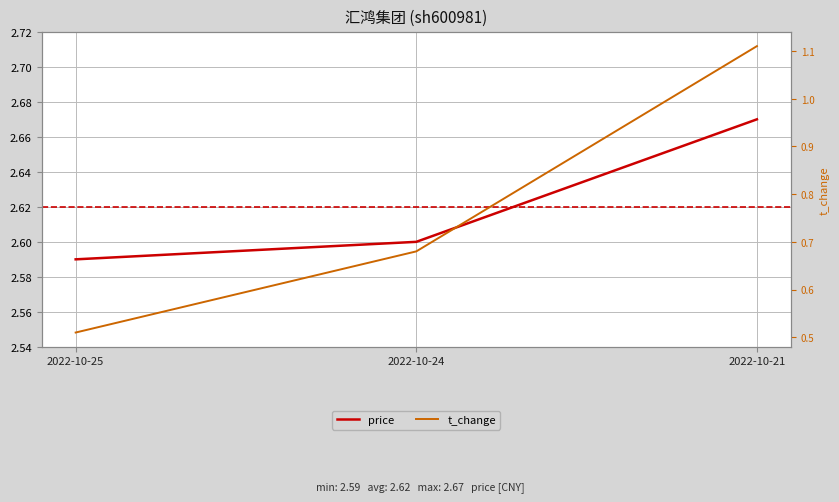

What is the spread (max minus min) of values at 2022-10-21?

1.6